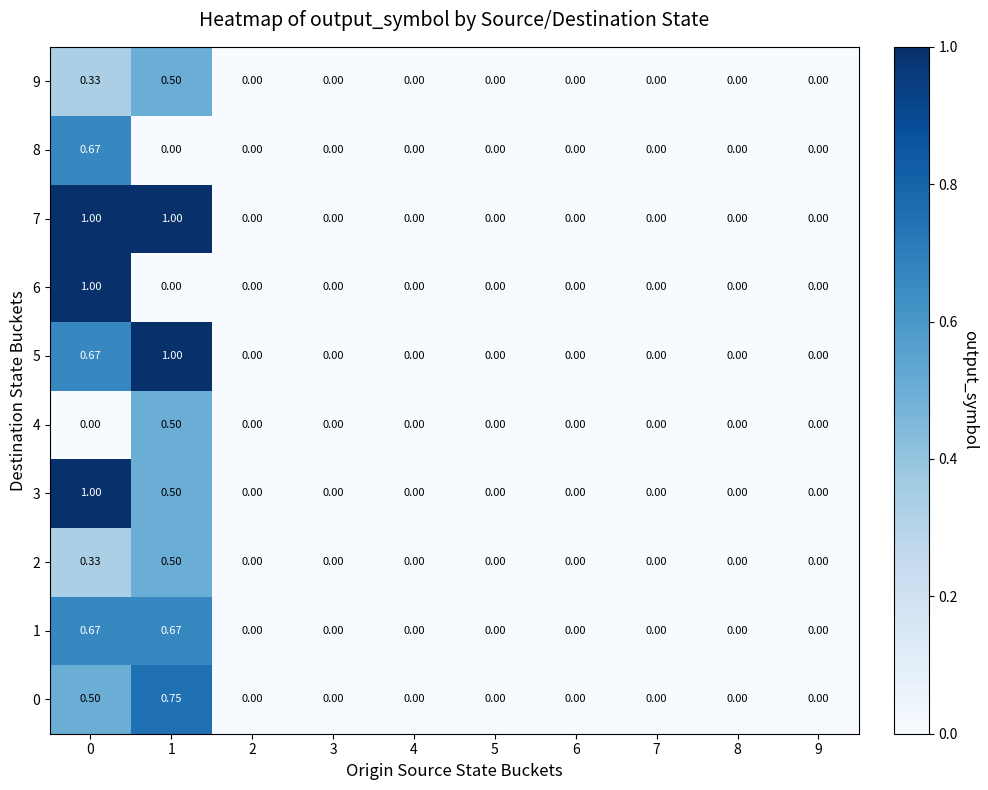

Is the value of 5 at 4 greater than the value of 4 at 1?

No